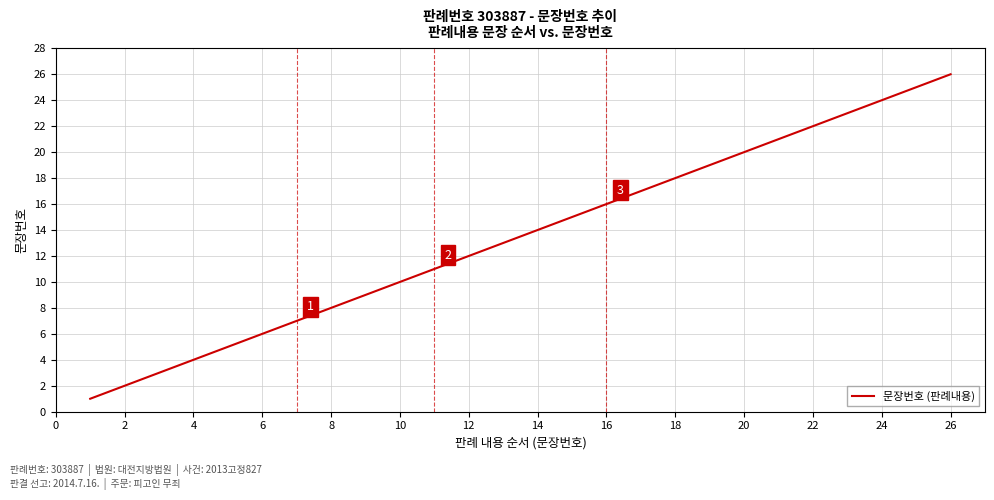

What is the difference between the maximum and minimum values?

25